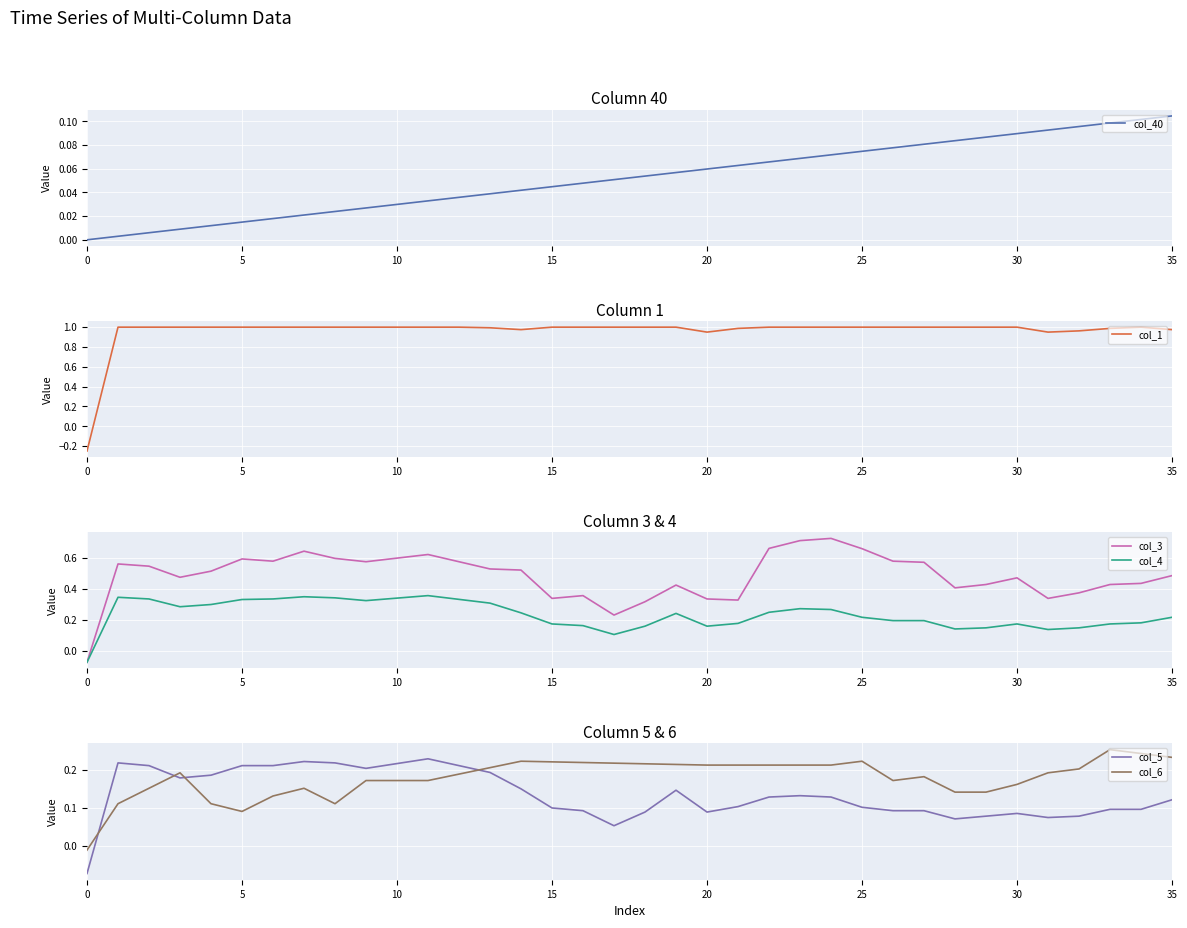

What is the label of the 9th point from the right?

27